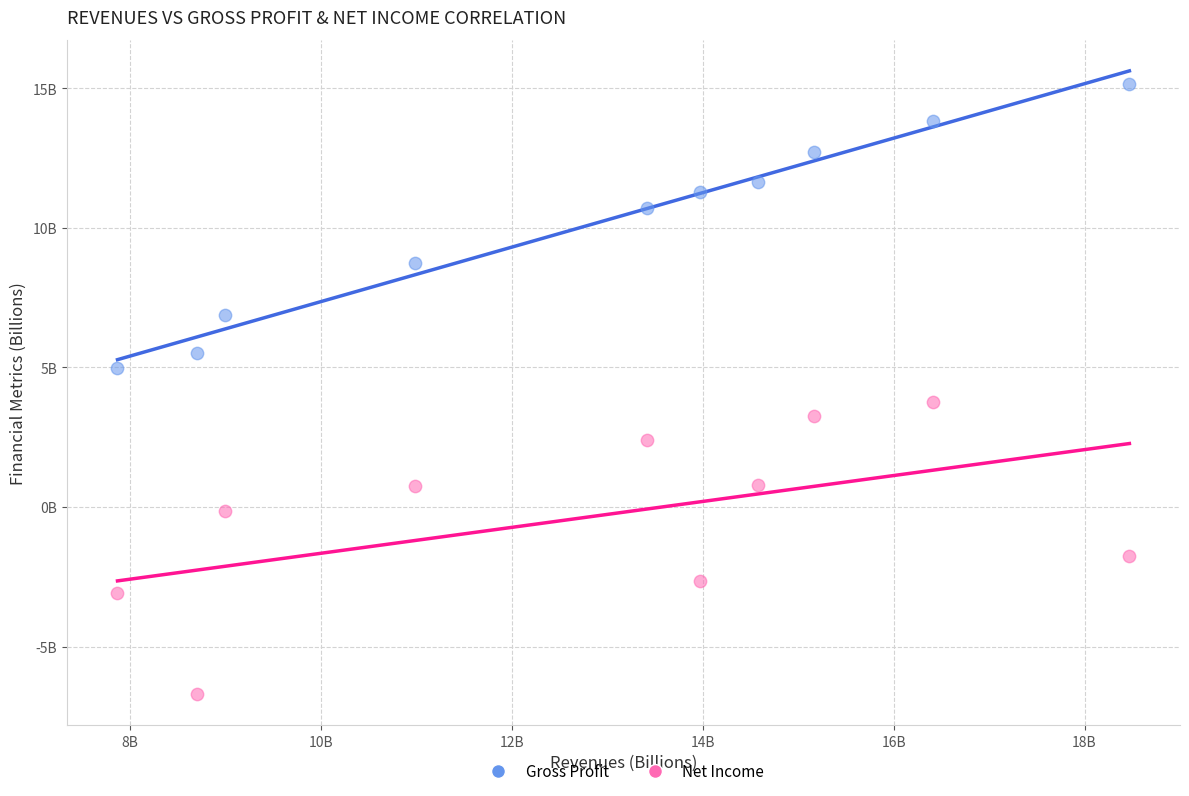

Which series reaches the maximum Y coordinate?

Gross Profit